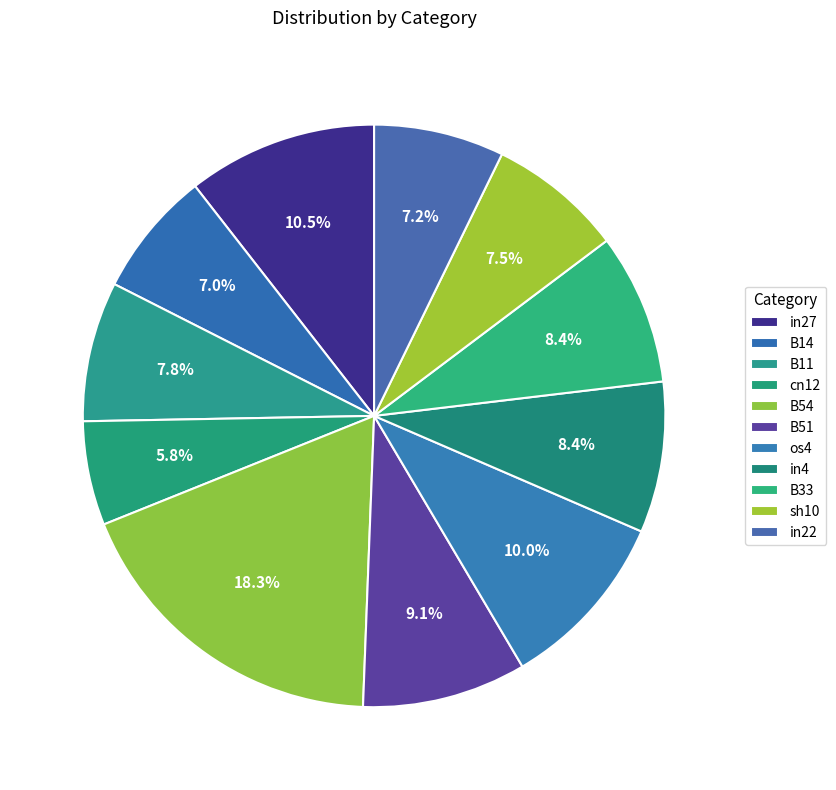

Combined, do B54 and sh10 account for over 50%?

No